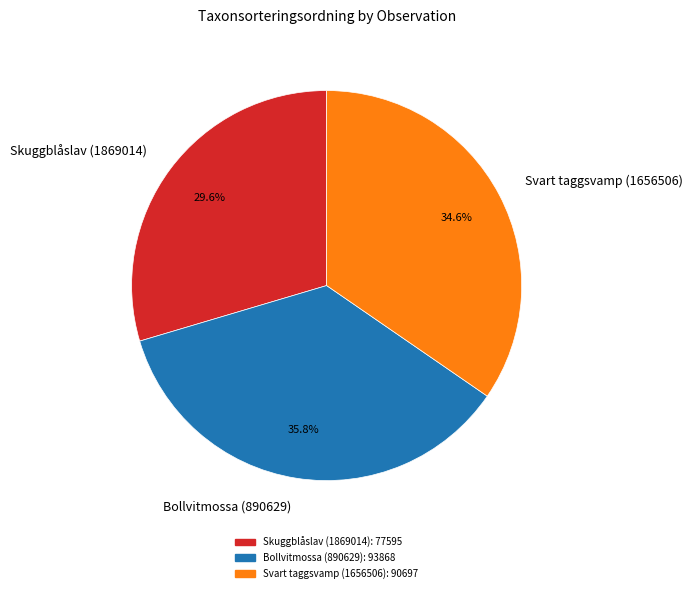

How many segments does this pie chart have?

3